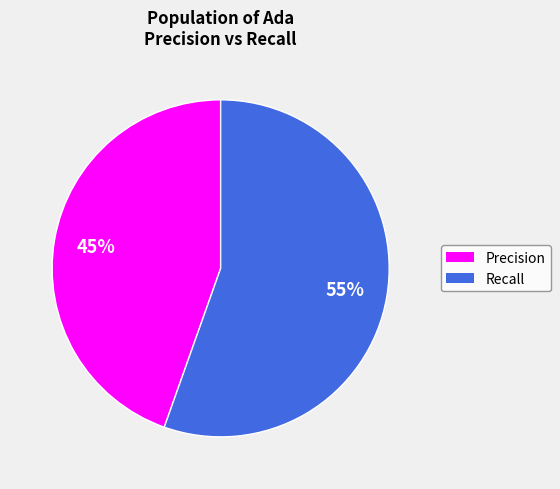

Does any single category account for the majority?

Yes